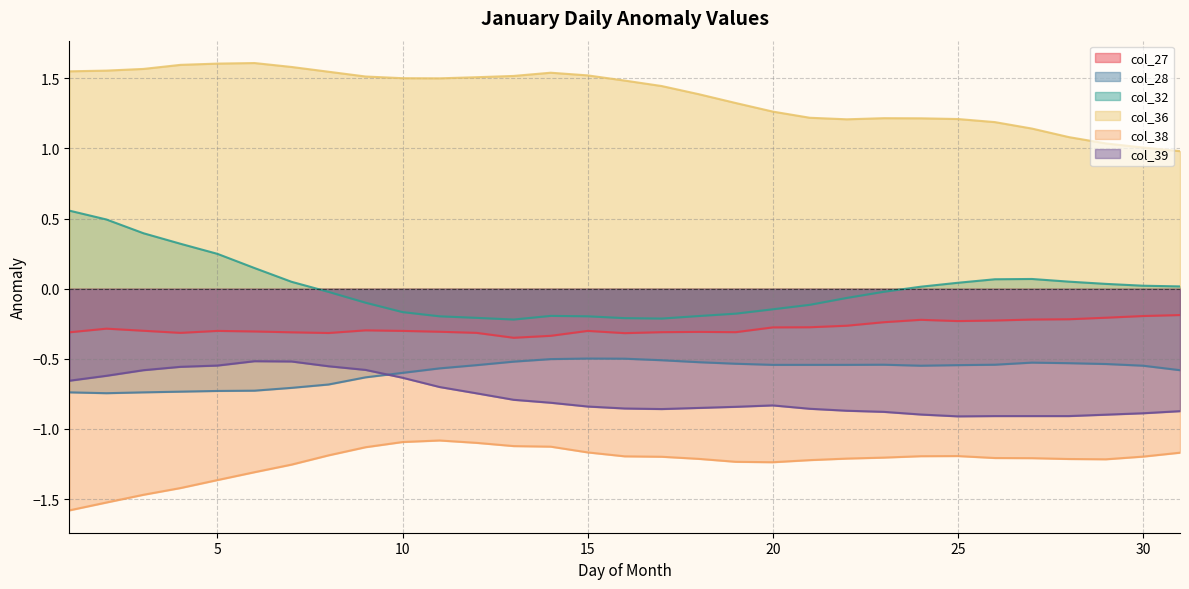

At which category does col_32 reach its first local valley?

13